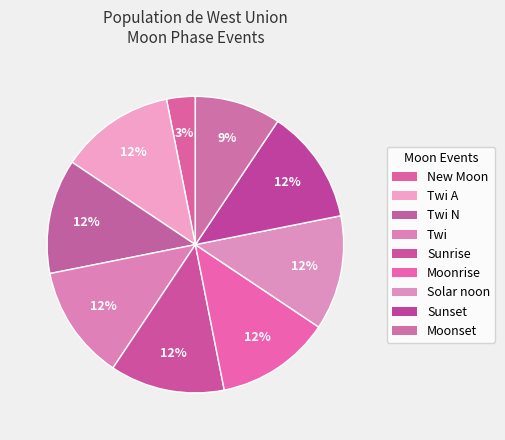

How many slices are in this pie chart?

9